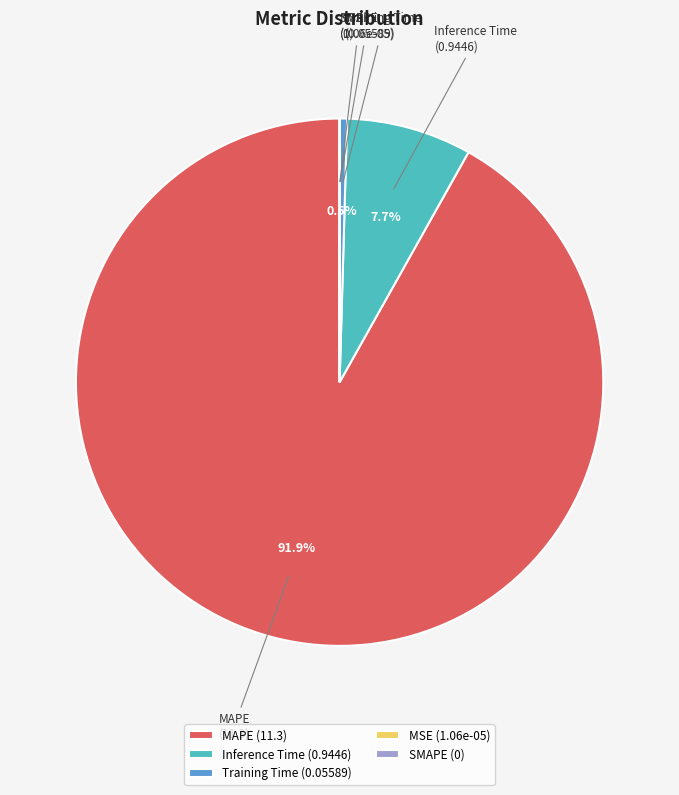

Between Inference Time and MAPE, which is larger?

MAPE